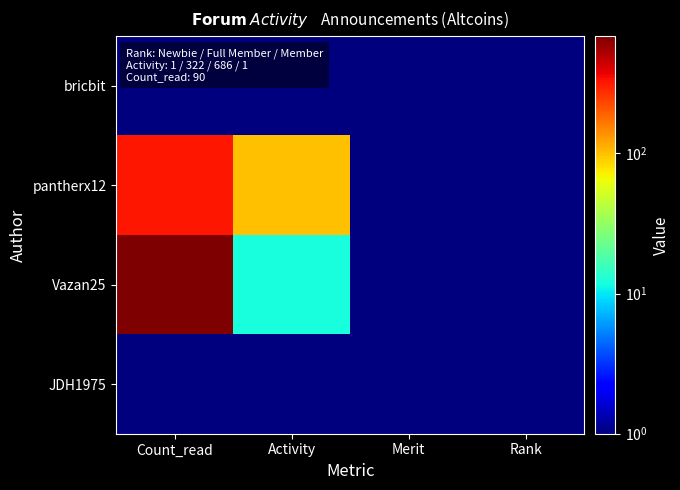

Reading left to right, what are all the values shown in this chart?

bricbit: Count_read=1.0	Activity=0.1	Merit=0.1	Rank=0.1
pantherx12: Count_read=322.0	Activity=100.0	Merit=0.1	Rank=0.1
Vazan25: Count_read=686.0	Activity=12.0	Merit=0.1	Rank=0.1
JDH1975: Count_read=1.0	Activity=0.1	Merit=0.1	Rank=0.1